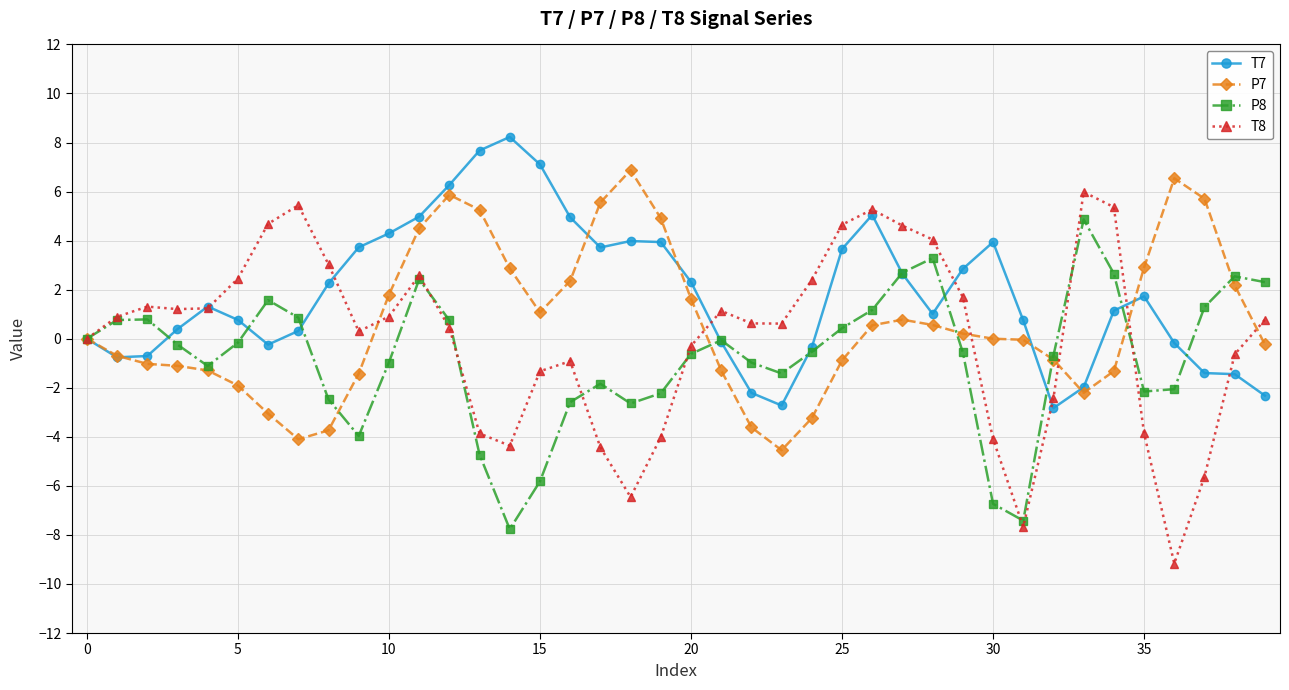

Count the number of categories in the chart.

40